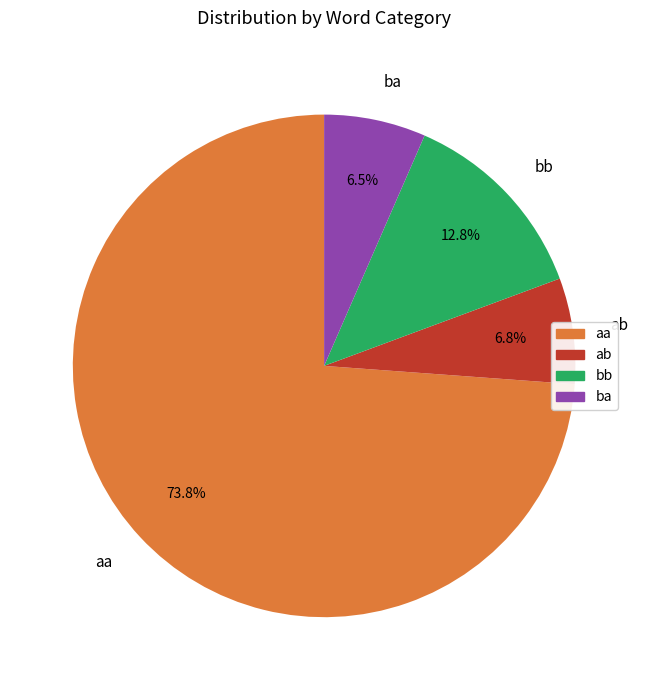

How many segments does this pie chart have?

4